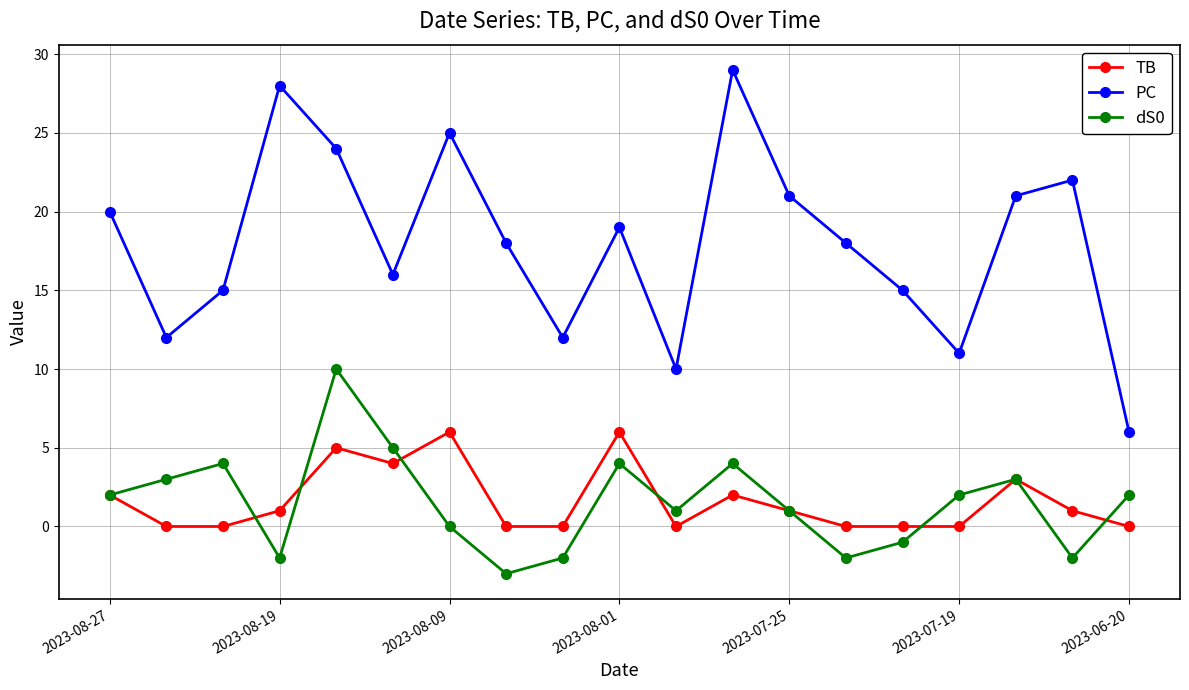

Count the number of categories in the chart.

19